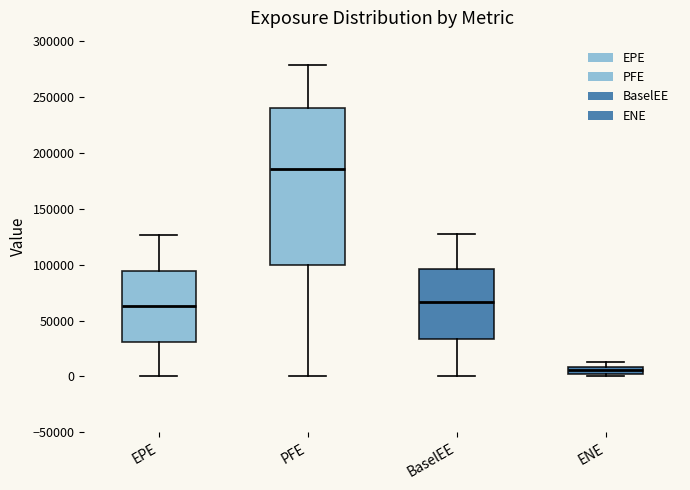

Which box has the highest median line?

PFE